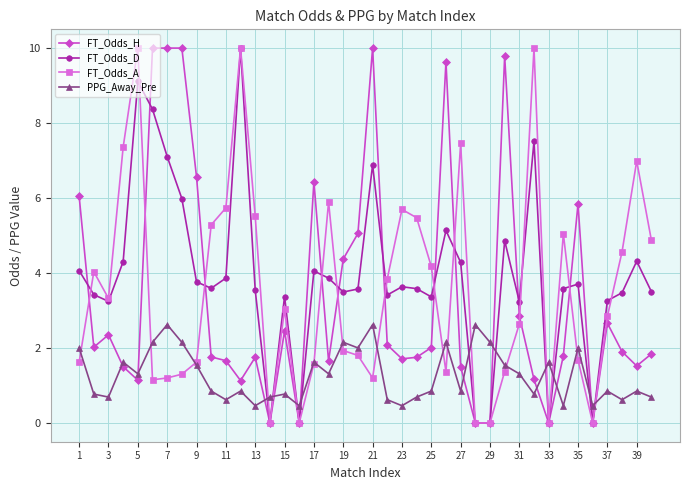

True or false: FT_Odds_H has more than 0 points higher than both neighbors.

True